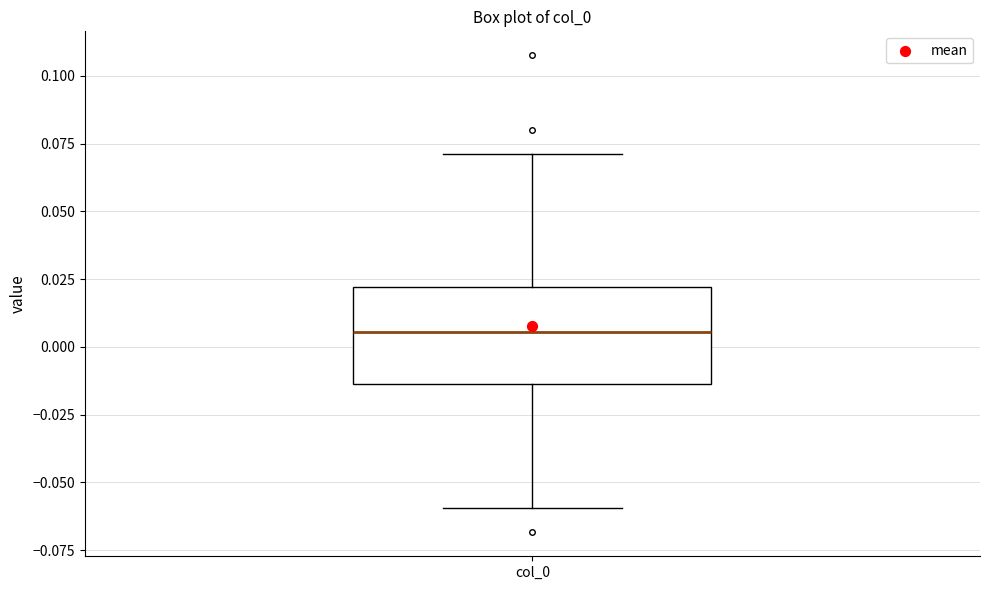

Read this box plot against the y-axis: the position of the median line, the range covered by the box, and the ends of both whiskers. The values are not printed on the chart, so give them approximately, as read against the axis.

median 0.005, box -0.015 to 0.020, whiskers -0.060 to 0.070